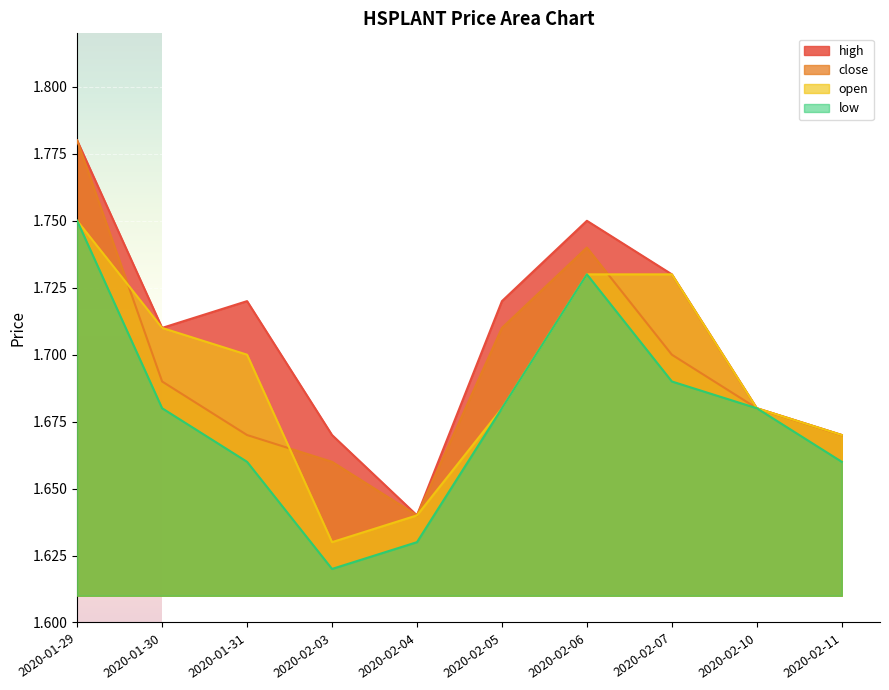

Between 2020-02-05 and 2020-02-10, which is larger?

2020-02-05